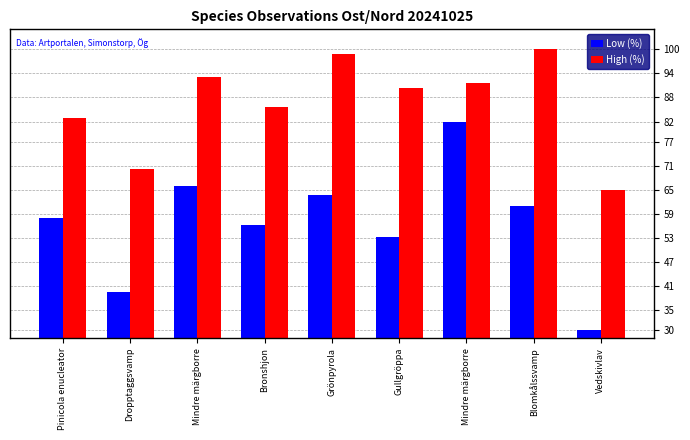

Where is High (%) nearest to the value 82?

Pinicola enucleator